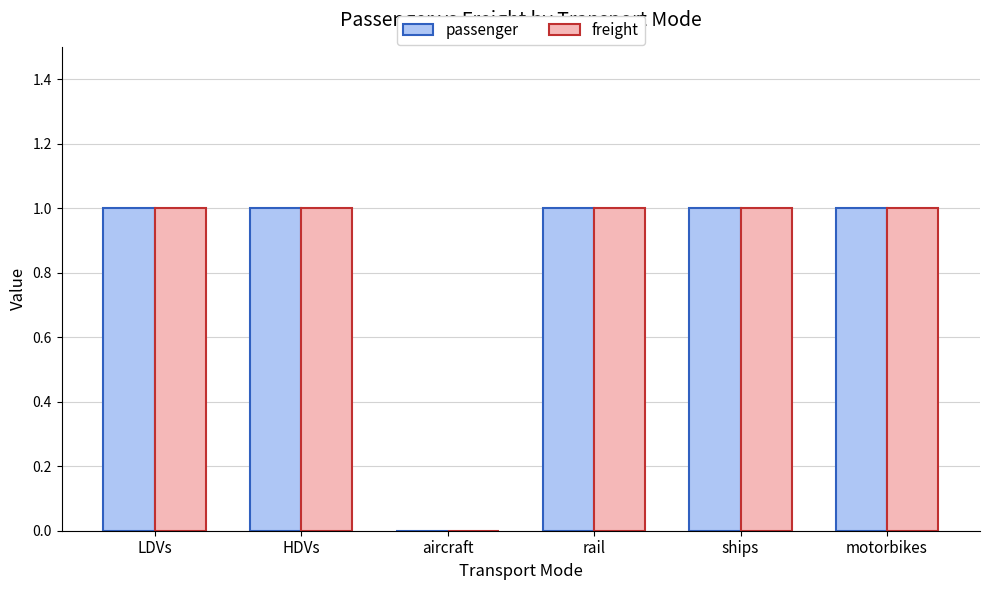

The passenger series shows -1 at aircraft. True or false?

False